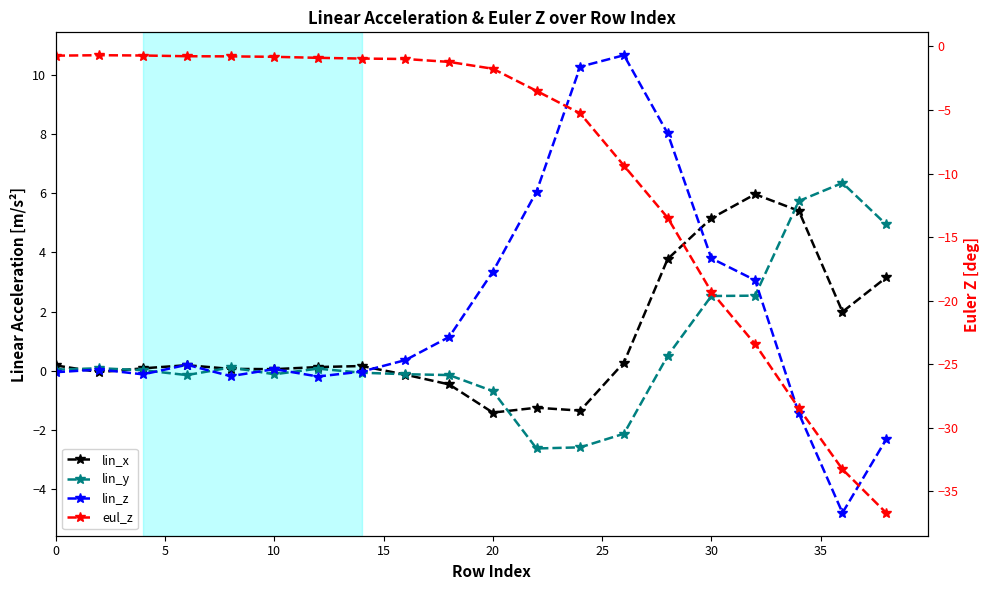

What is the spread (max minus min) of values at 35?

1.1